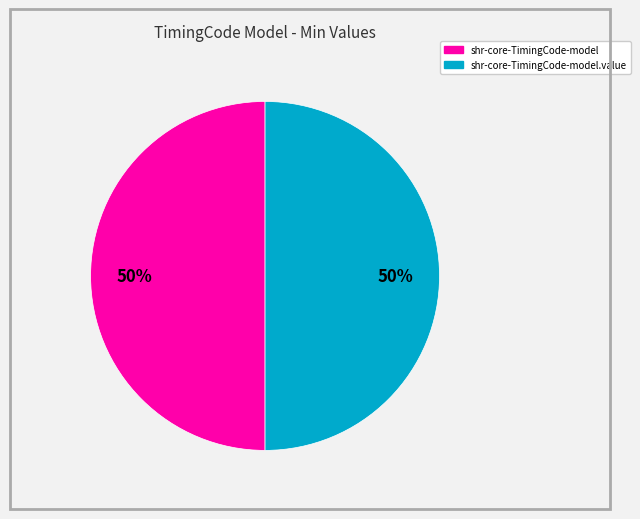

What percentage is the shr-core-TimingCode-model slice, to the nearest percent?

50%